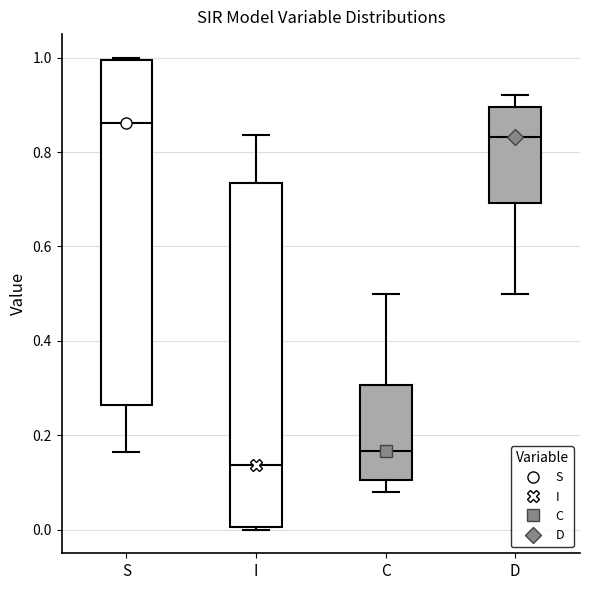

Reading left to right, transcribe this box plot: for each box, give where its median line is, the range the box spans, and where its two whiskers end, as read against the y-axis. The values are not printed on the chart, so give them approximately, as read against the axis.

S: median 0.86, box 0.26 to 1.00, whiskers 0.16 to 1.00
I: median 0.14, box 0.00 to 0.74, whiskers 0.00 to 0.84
C: median 0.16, box 0.10 to 0.30, whiskers 0.08 to 0.50
D: median 0.84, box 0.70 to 0.90, whiskers 0.50 to 0.92